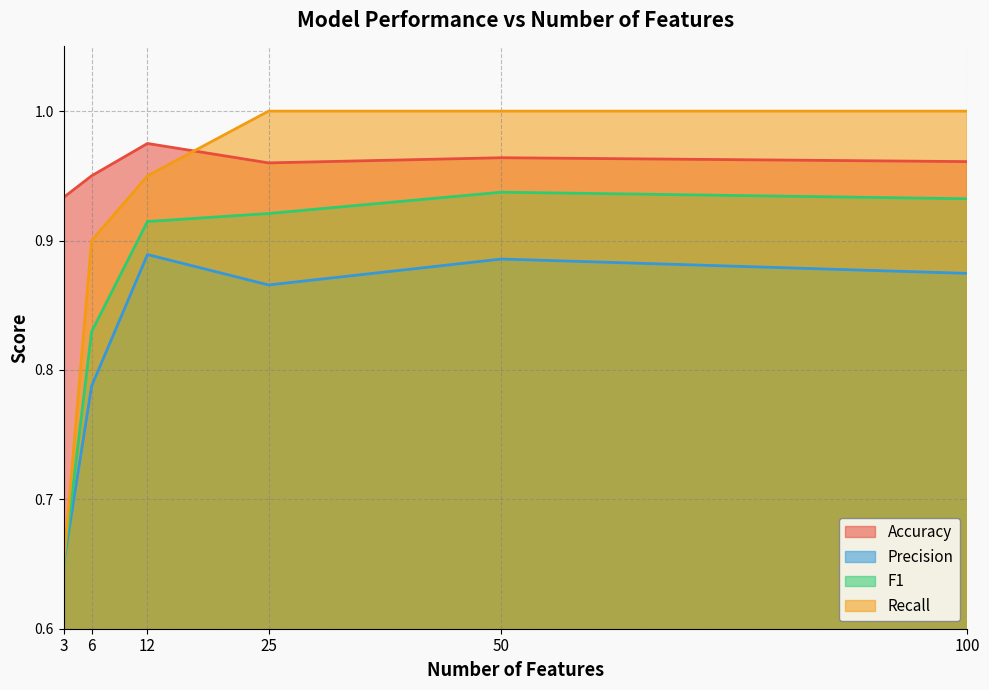

At which label is Accuracy closest to 0?

3